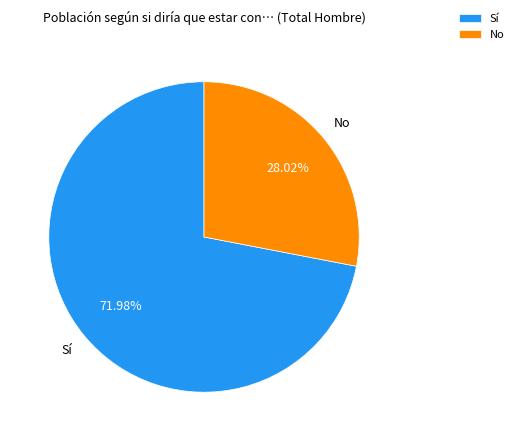

Is it true that Sí is 64% of the pie?

False